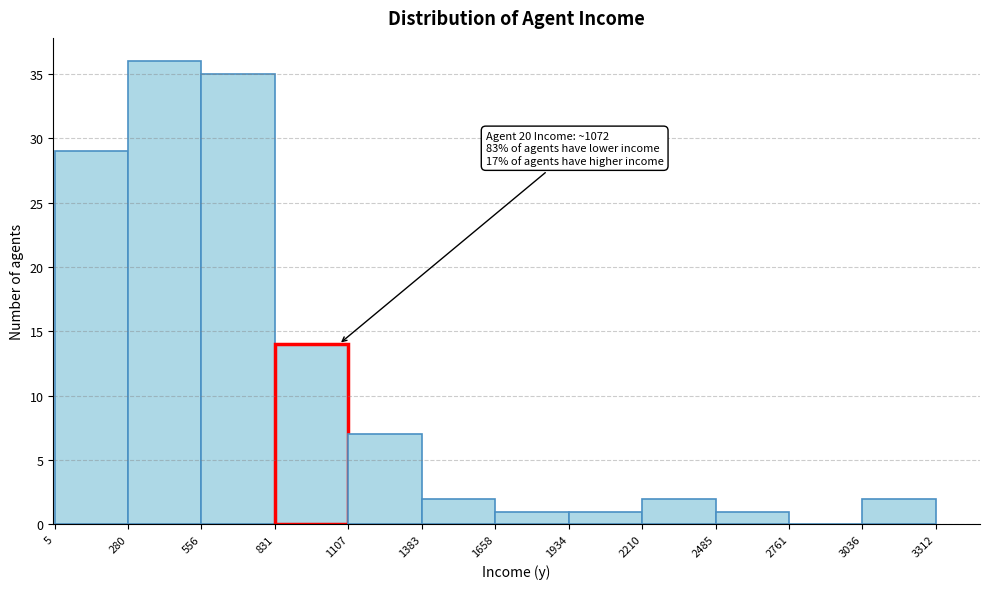

Over which range of the x-axis is the bar tallest?

280 to 556